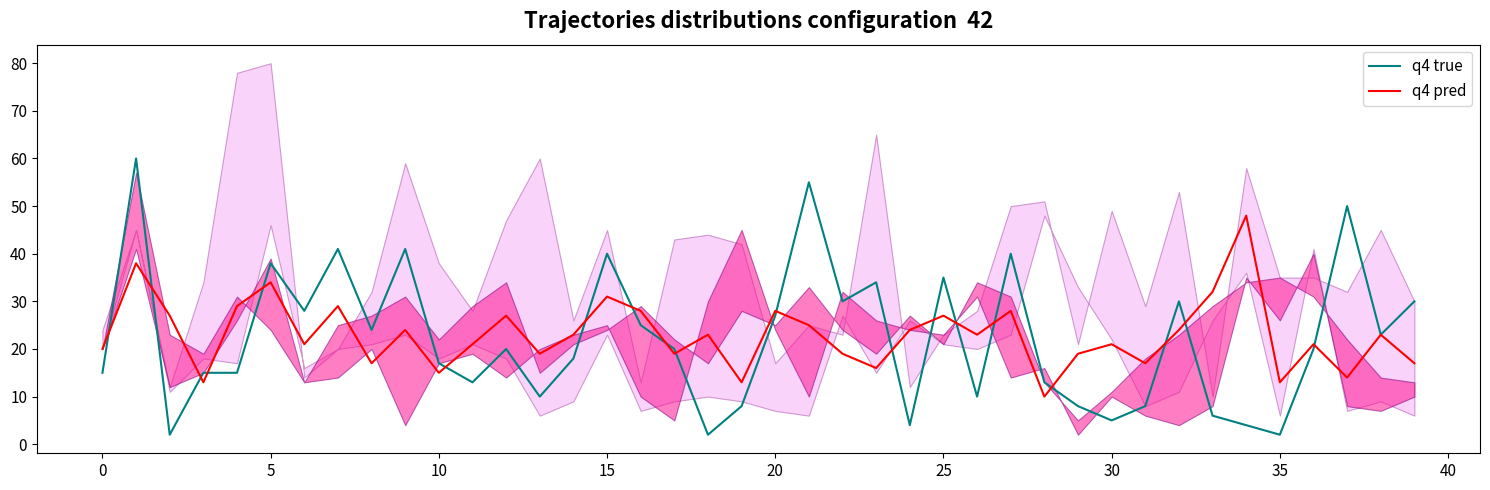

What is the label of the 35th point from the left?

34